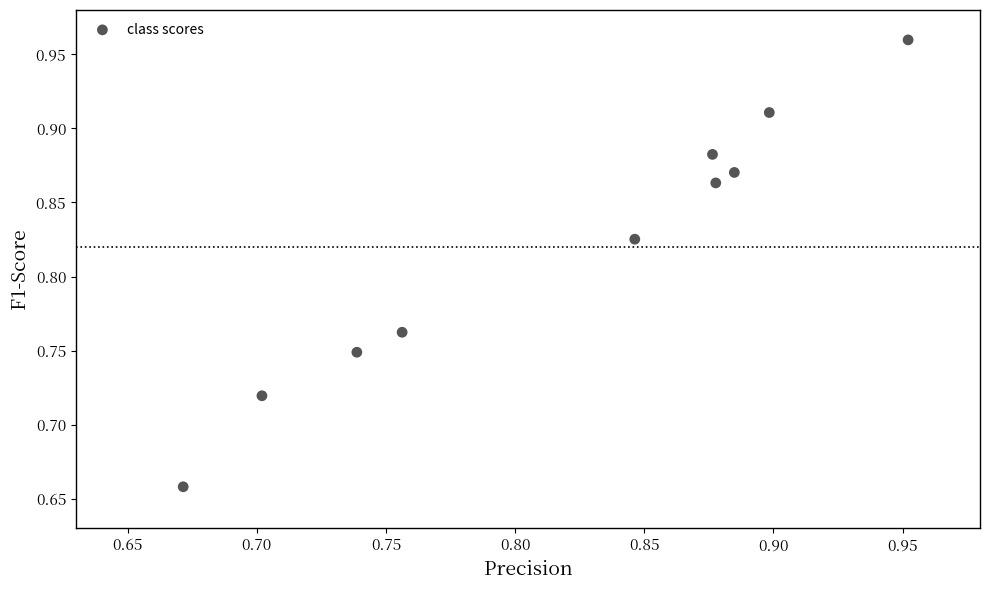

What is the range of X values (max minus min)?

0.3